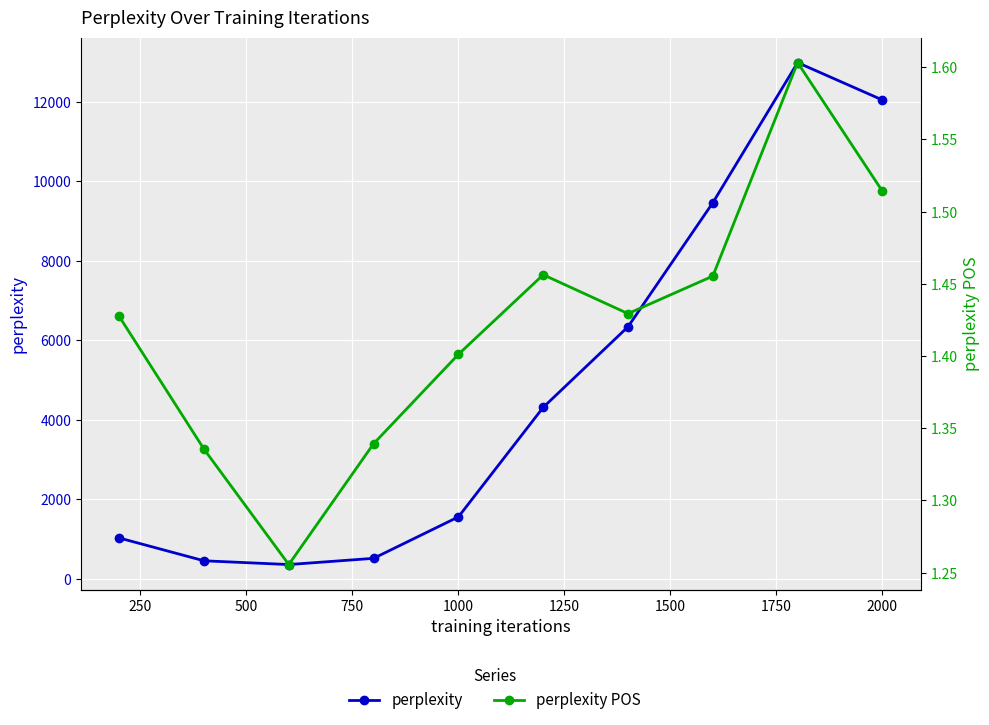

Read the perplexity value at 1000.

1560.1